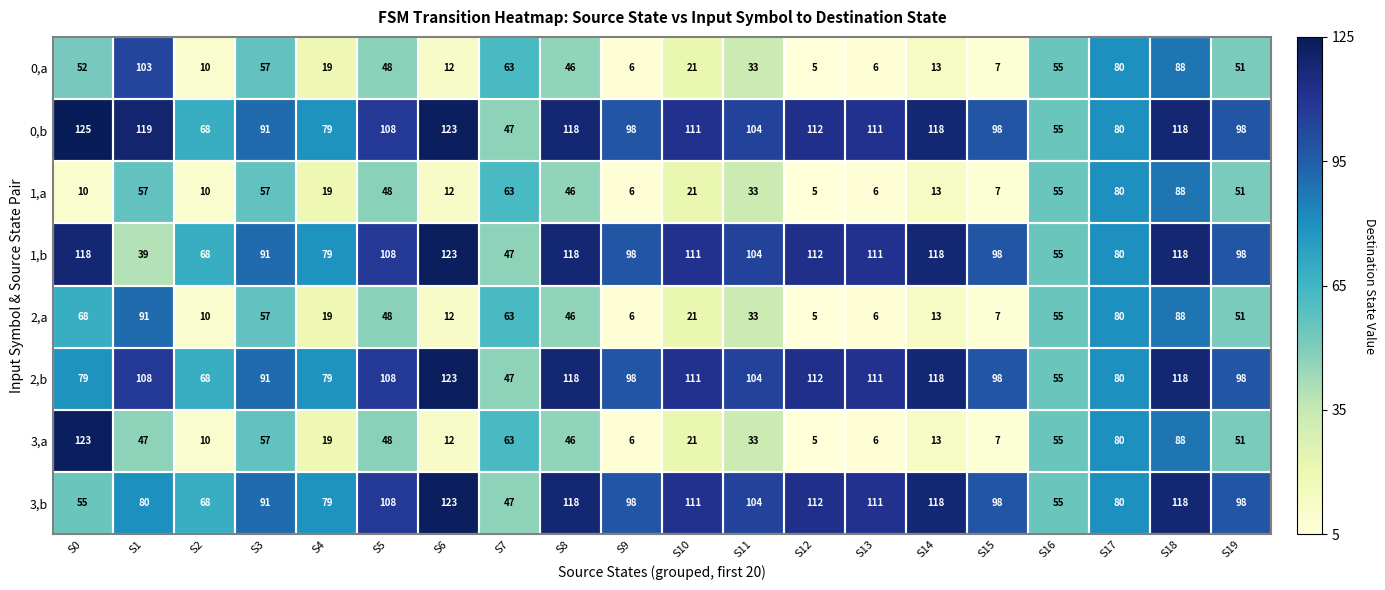

At which category does the chart reach its peak across all series?

S0